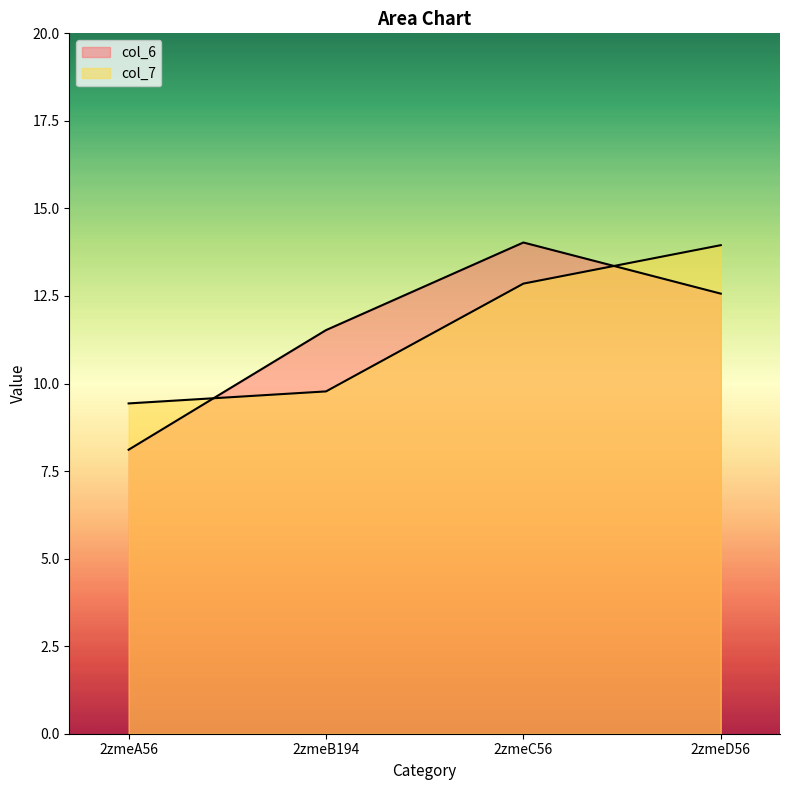

The col_7 series shows 9.8 at 2zmeB194. True or false?

True